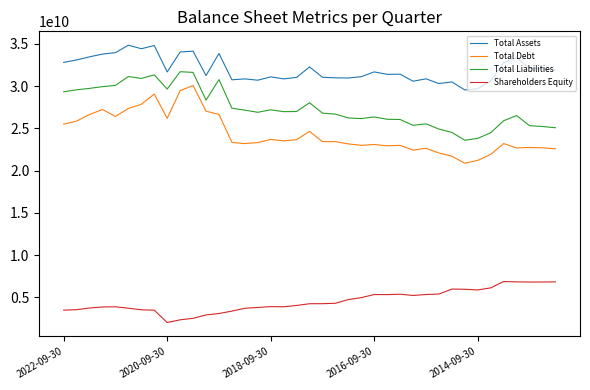

True or false: Total Debt and Shareholders Equity cross at least once.

False